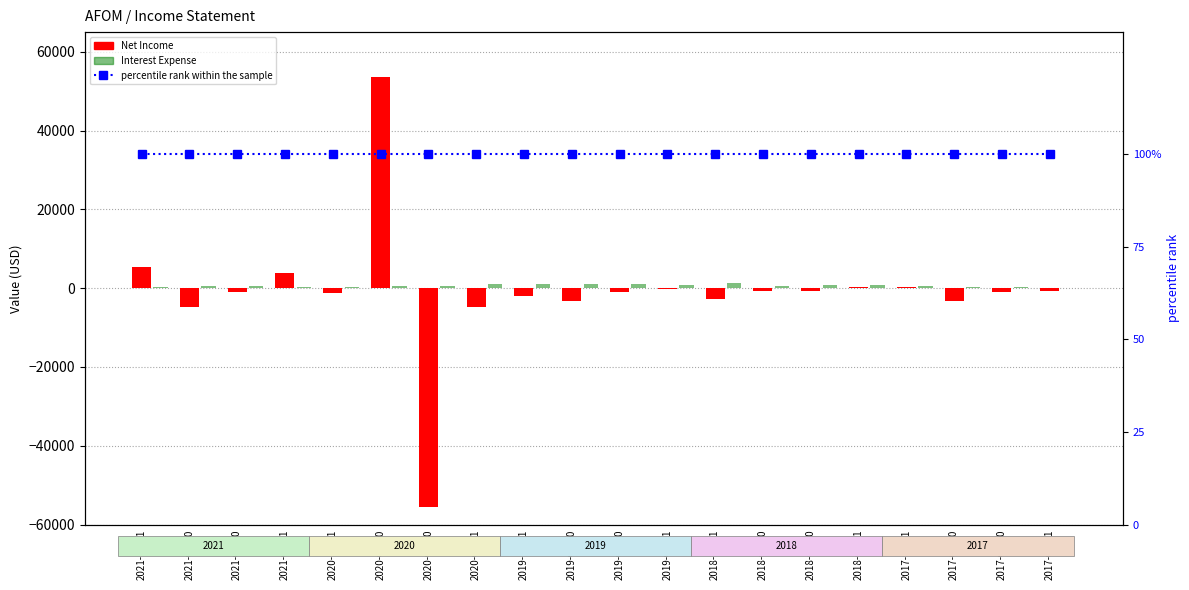

What is the minimum value shown in the chart?

-55500